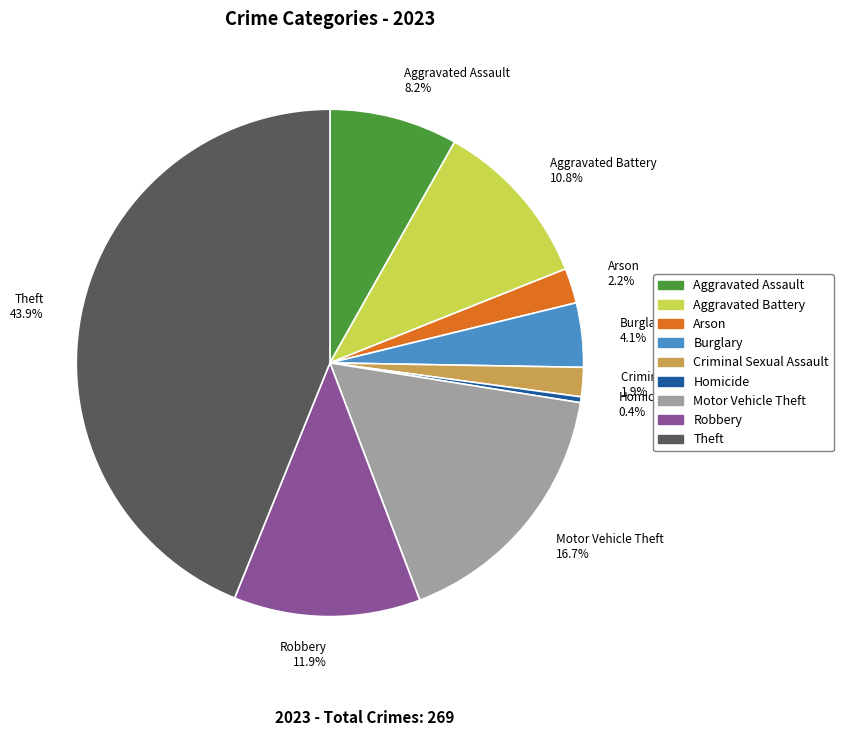

Which category has the biggest portion of the pie?

Theft